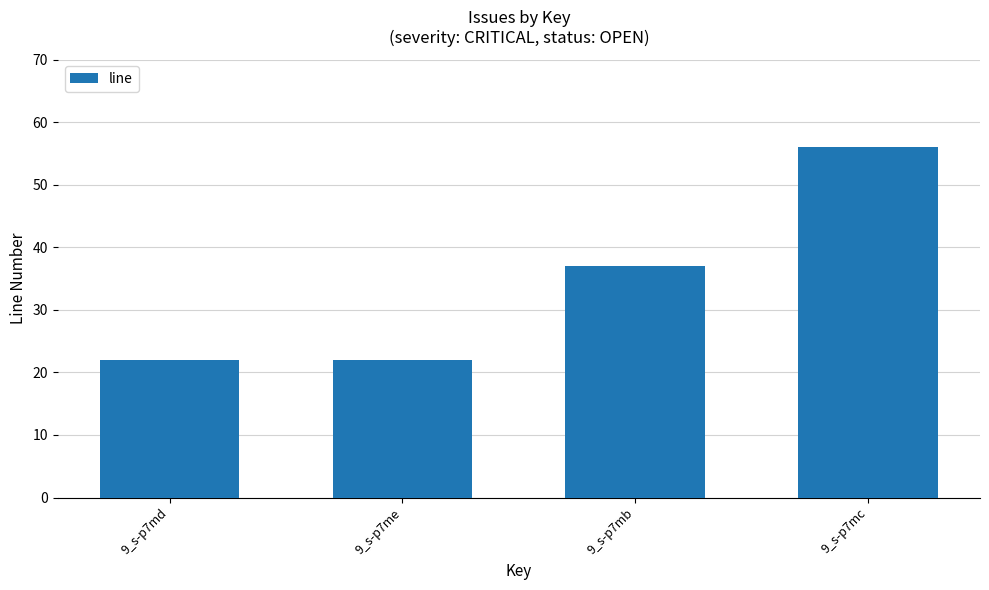

Does the chart contain any negative values?

No